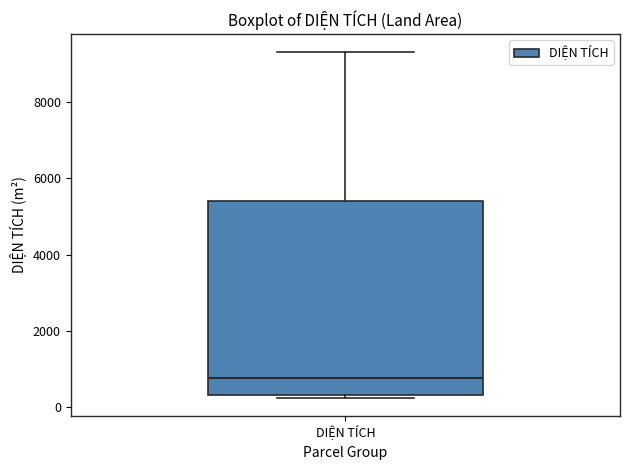

Where is the upper edge of the box for DIỆN TÍCH on the y-axis? The values are not printed on the chart, so give them approximately, as read against the axis.

5400